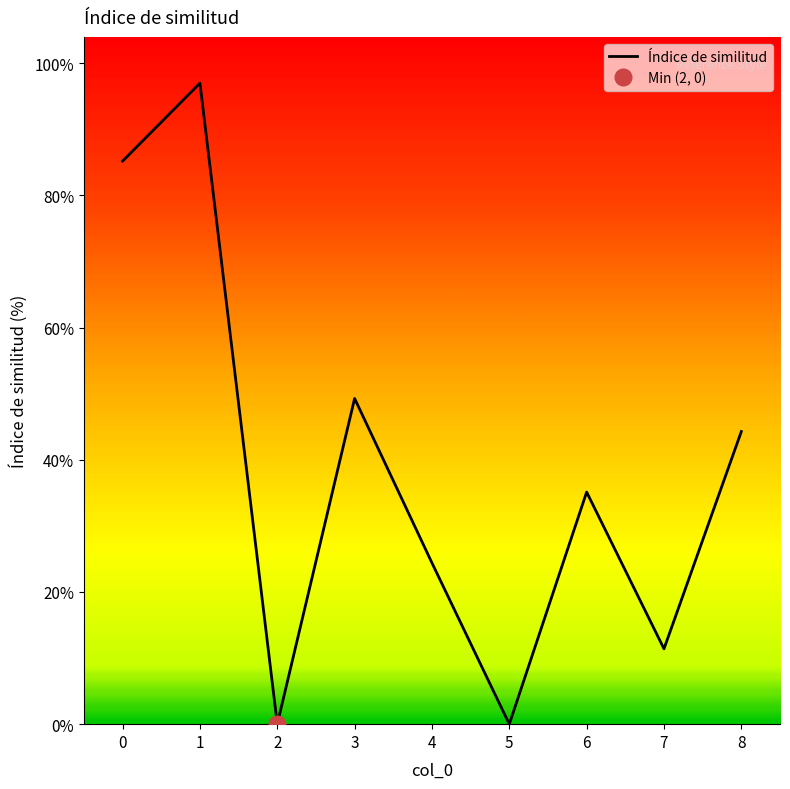

Where is the first local maximum?

1